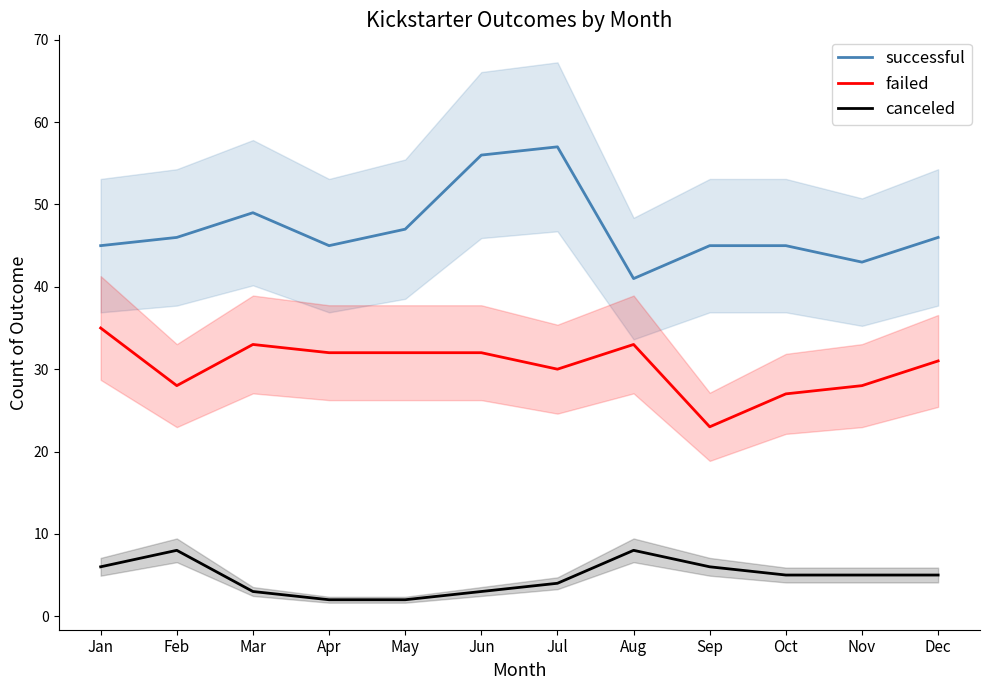

True or false: canceled has more than 0 points higher than both neighbors.

True